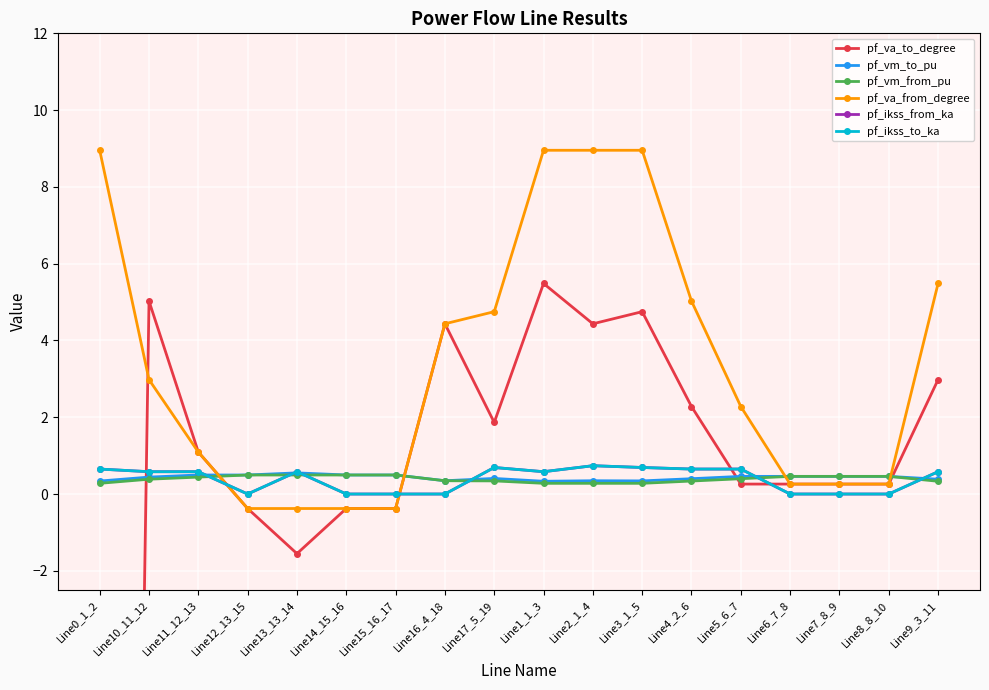

List the series in order of their peak value, highest first.

pf_va_from_degree, pf_va_to_degree, pf_ikss_from_ka, pf_ikss_to_ka, pf_vm_to_pu, pf_vm_from_pu